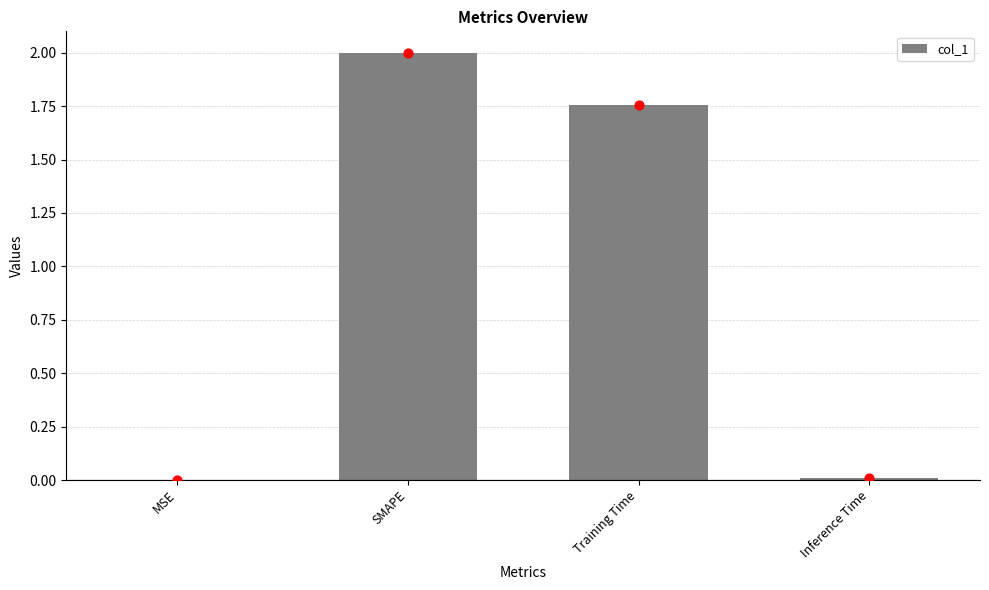

Which has a higher value, Inference Time or MSE?

Inference Time